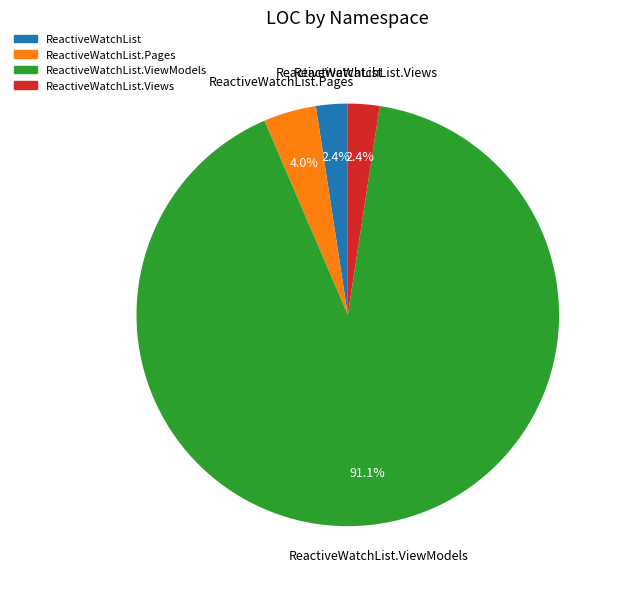

How many segments does this pie chart have?

4